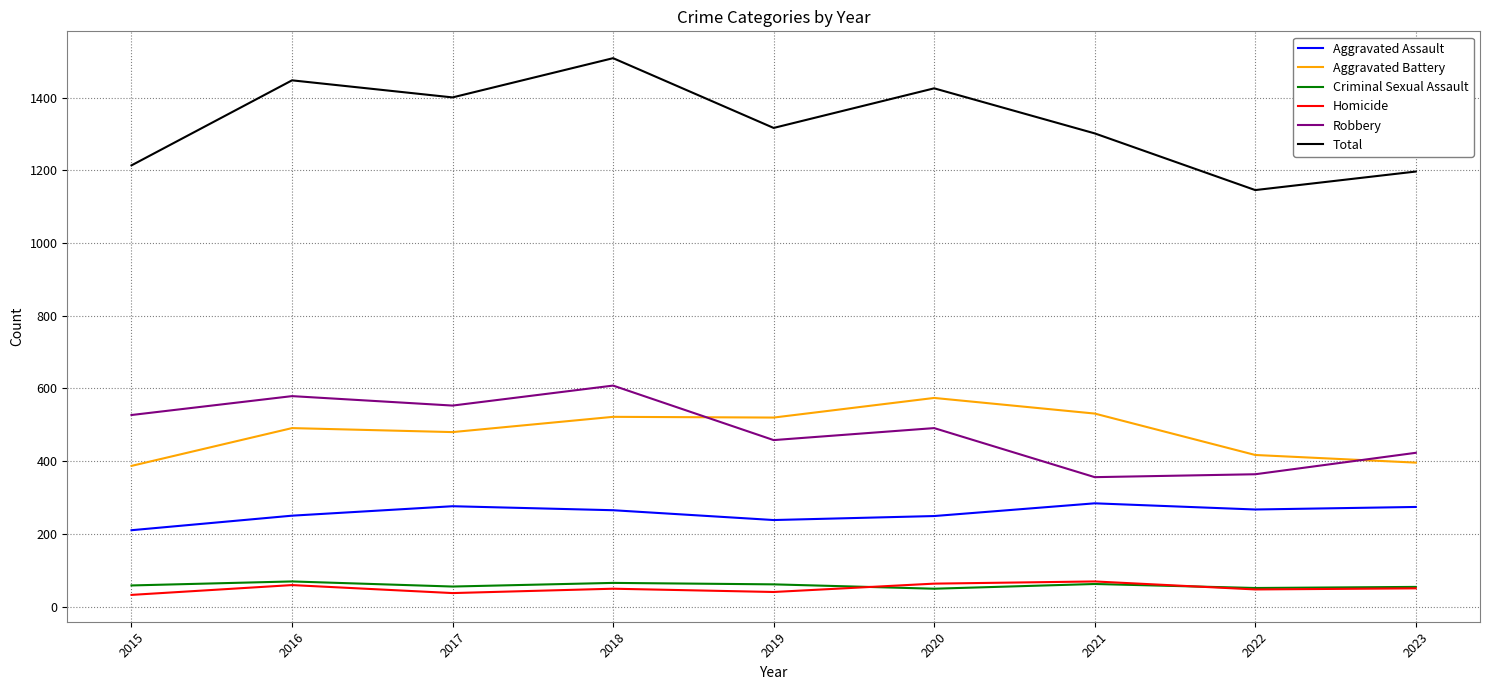

True or false: Homicide and Aggravated Assault cross at least once.

False